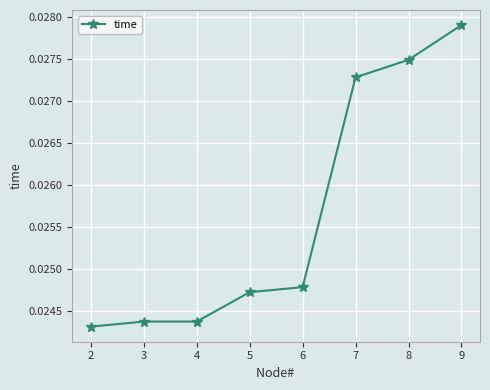

Between 7 and 3, which is larger?

7